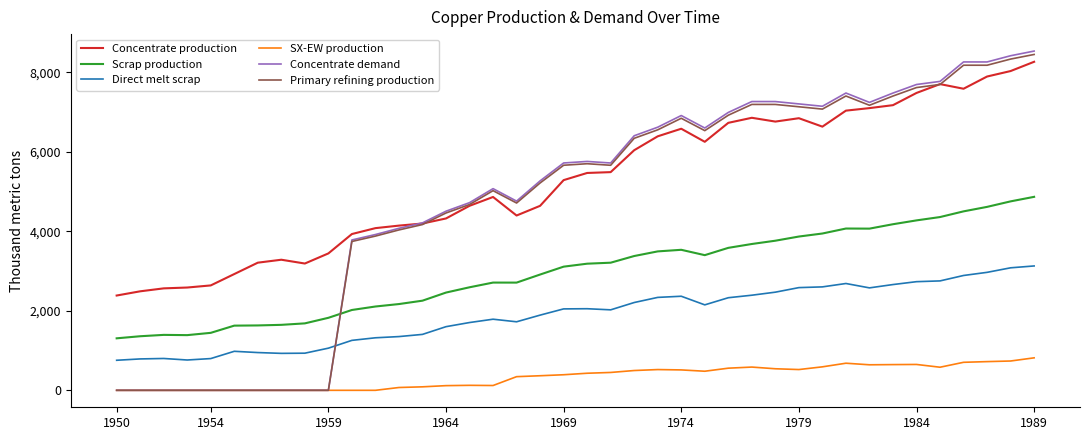

Which series has the widest spread of values?

Concentrate demand